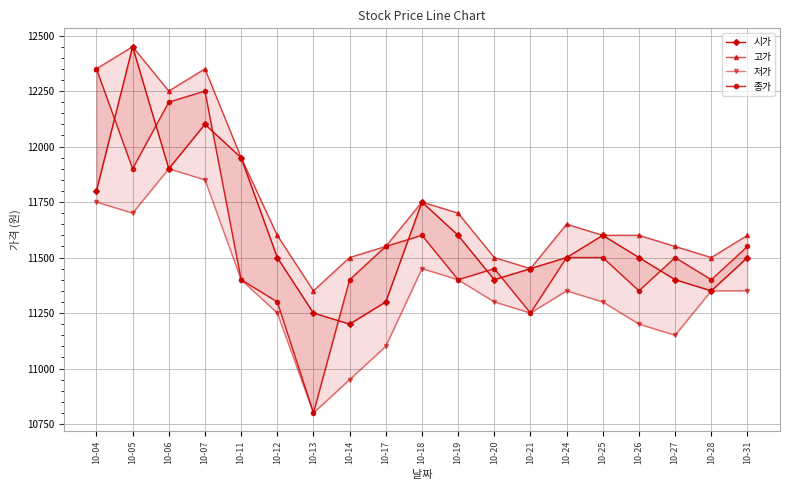

What is the difference between the second highest and second lowest values in the 시가 series?

850